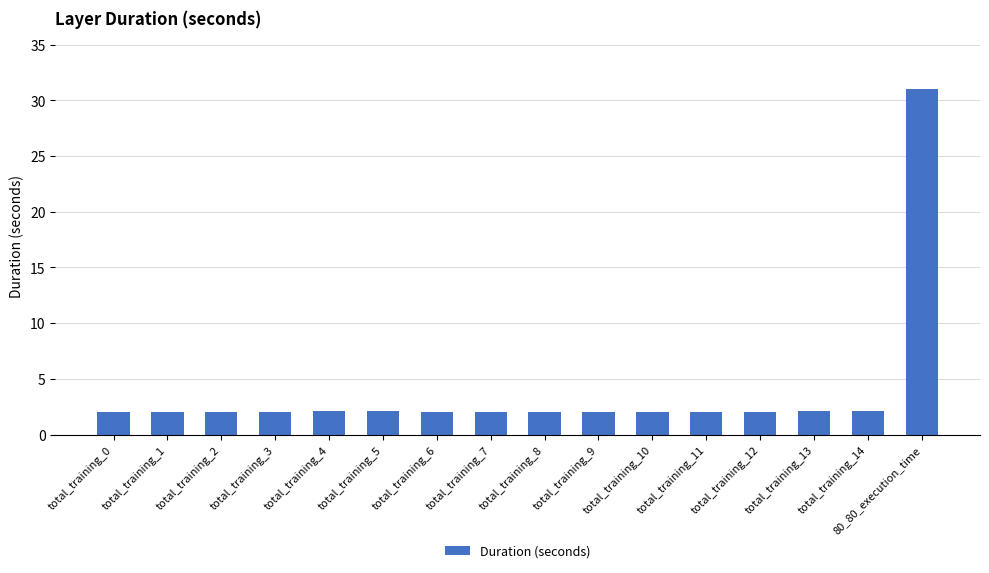

How many distinct data groups are displayed?

1